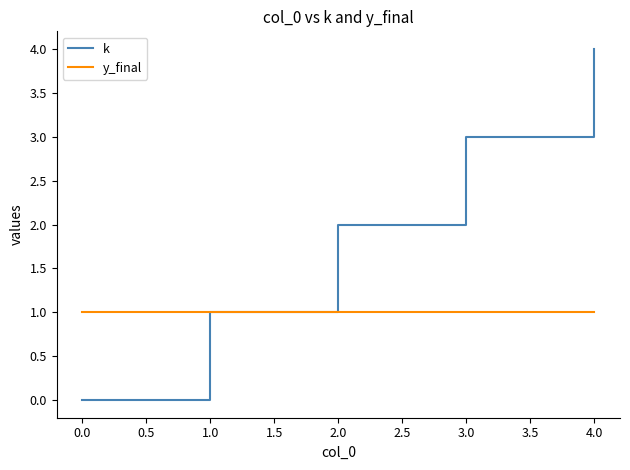

What are all the series names shown in the legend?

k, y_final